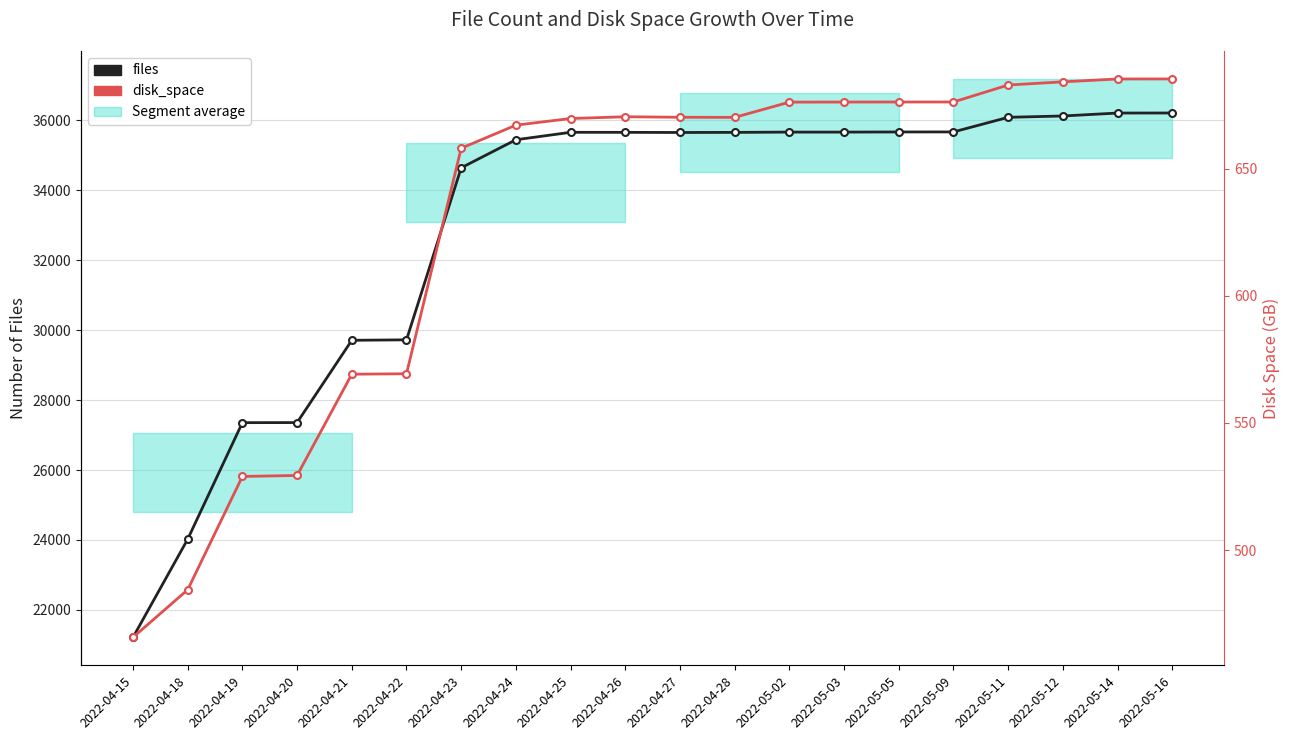

At which label does files reach its minimum?

2022-04-15